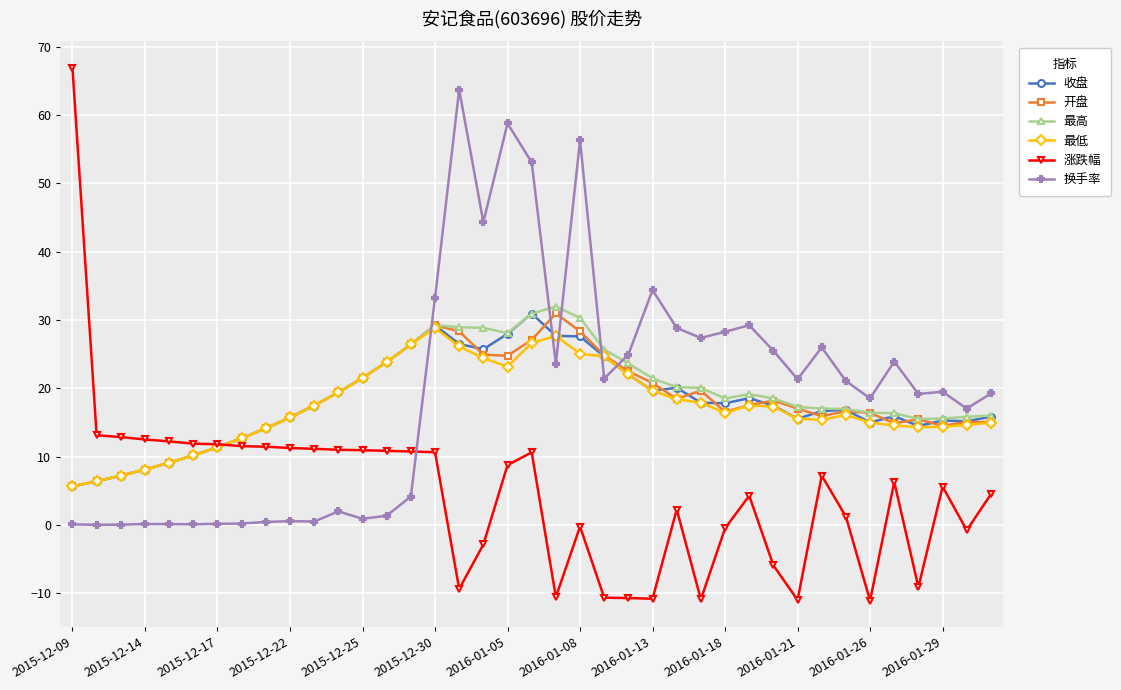

True or false: 换手率 has more than 1 interior local peaks.

True